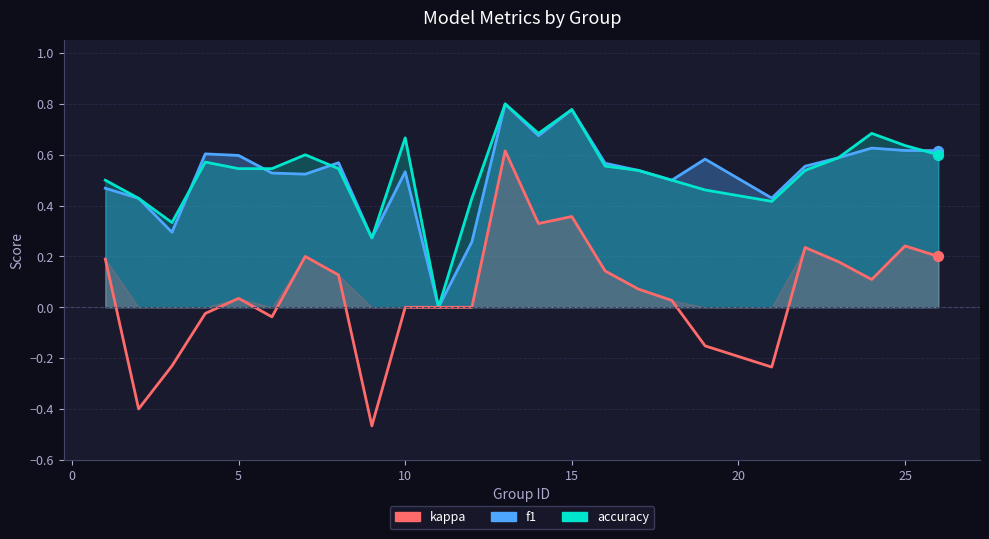

Which series has the widest spread of Y values?

kappa